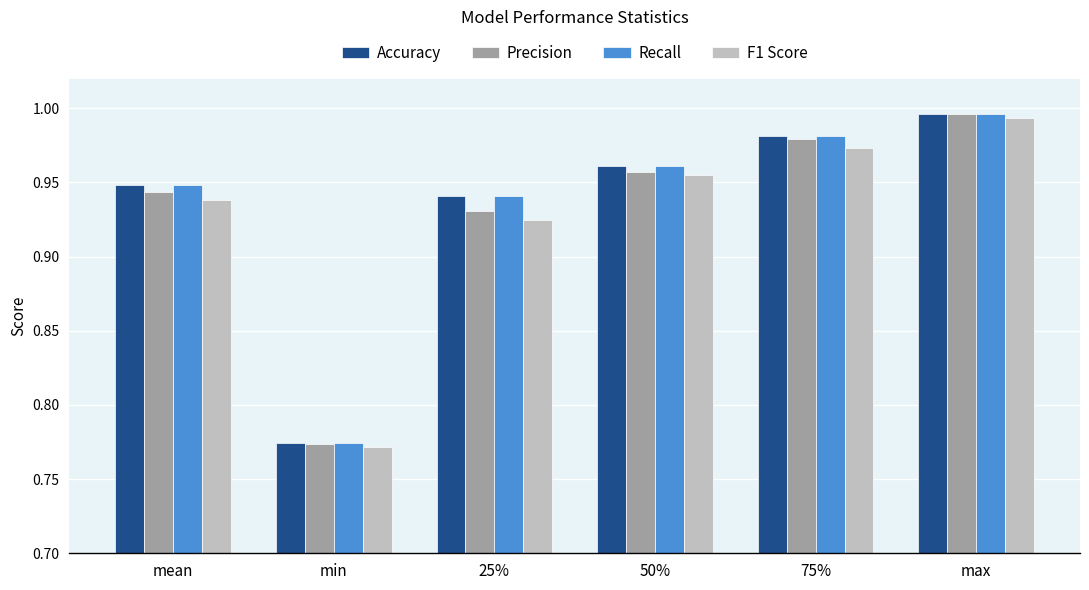

True or false: Precision has a value of 1.5 at 25%.

False